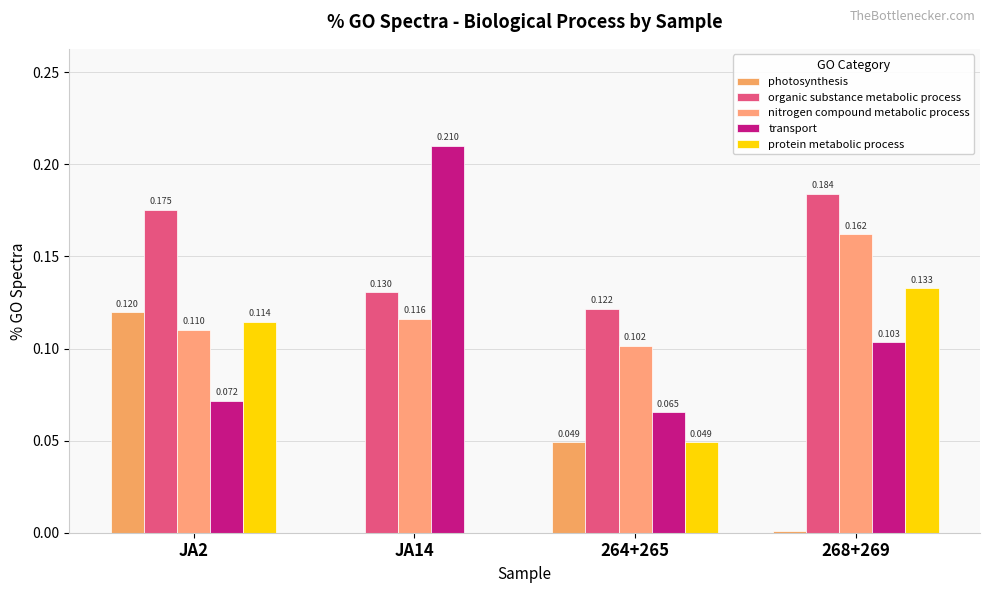

What is the sum of all nitrogen compound metabolic process values?

0.5